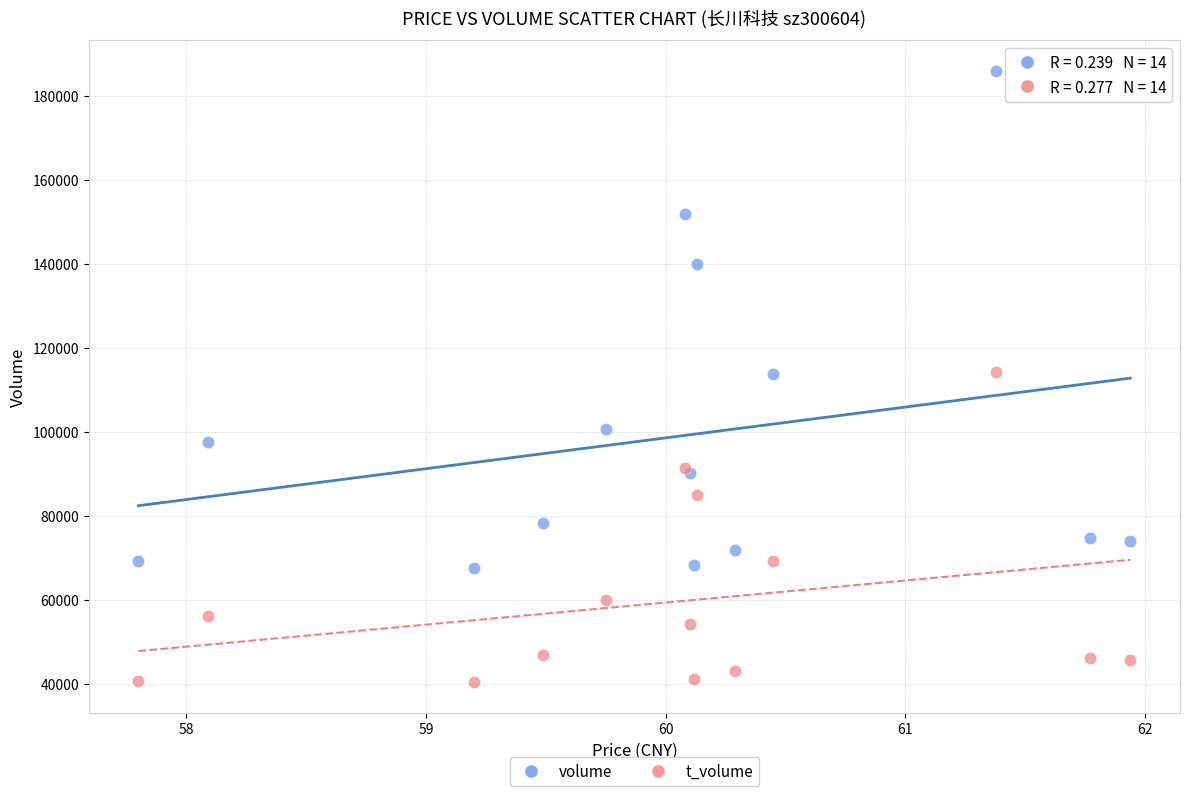

Which series reaches the minimum Y coordinate?

t_volume